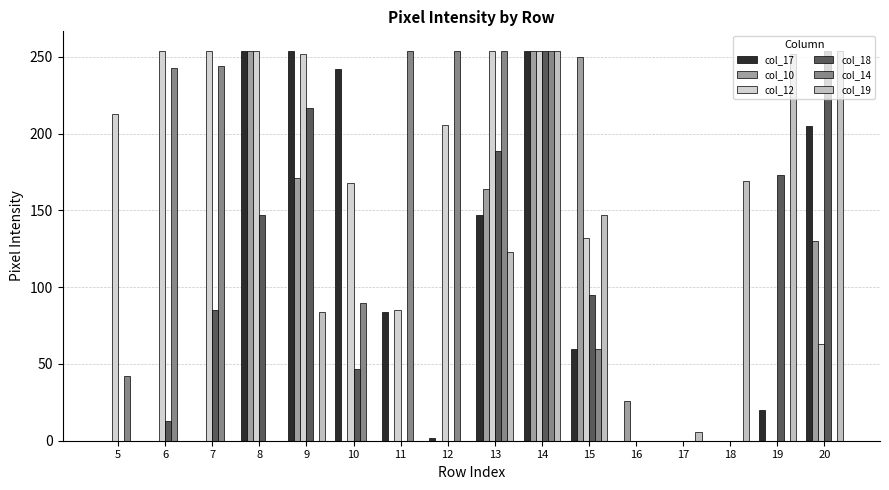

Are the bars horizontal?

No